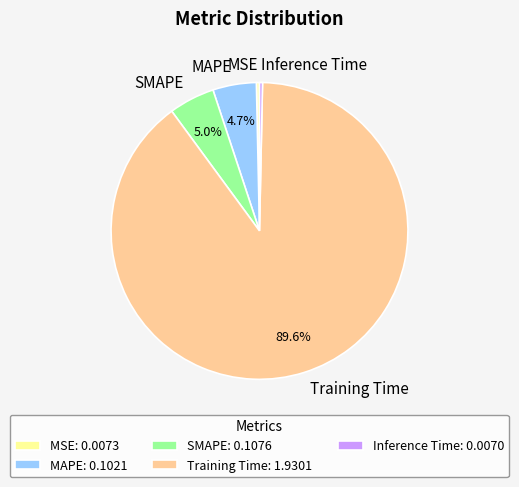

Which has a higher value, MSE or MAPE?

MAPE